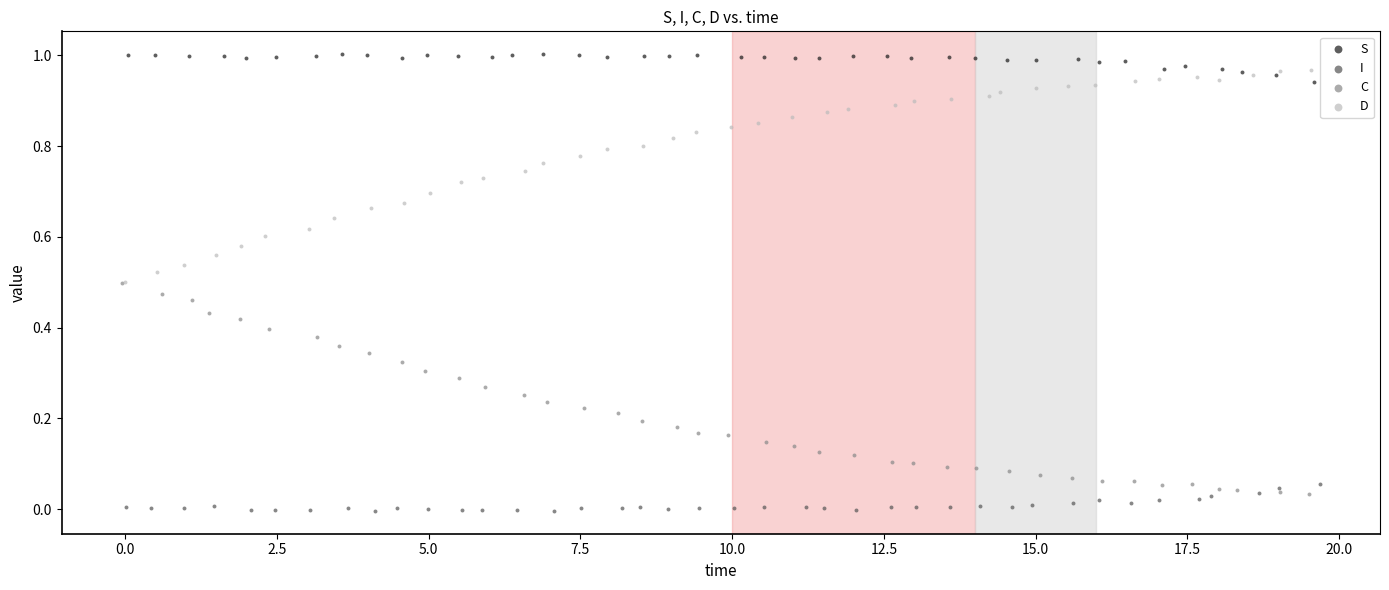

Which series reaches the minimum Y coordinate?

I